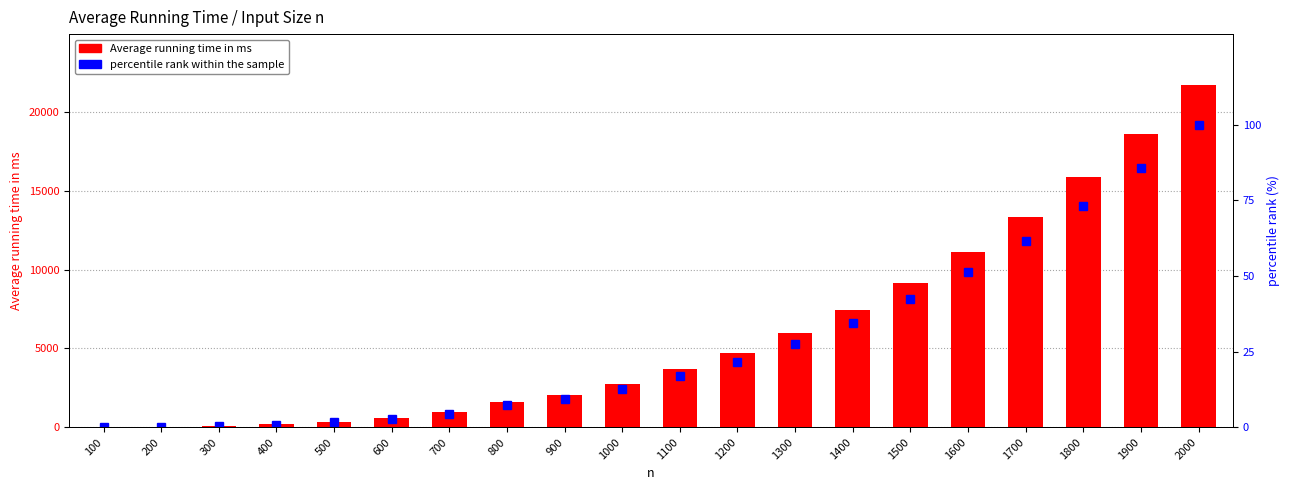

Which series has the largest range (max minus min)?

Average running time in ms